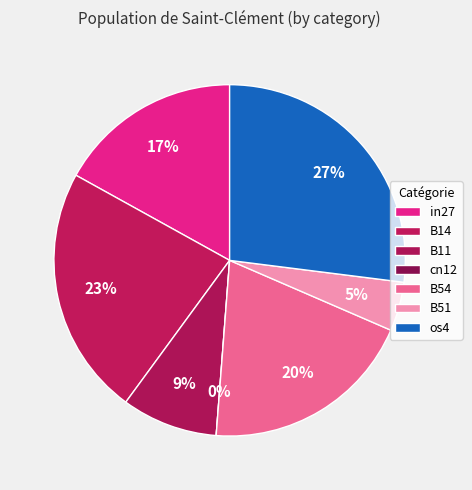

How many slices are in this pie chart?

7